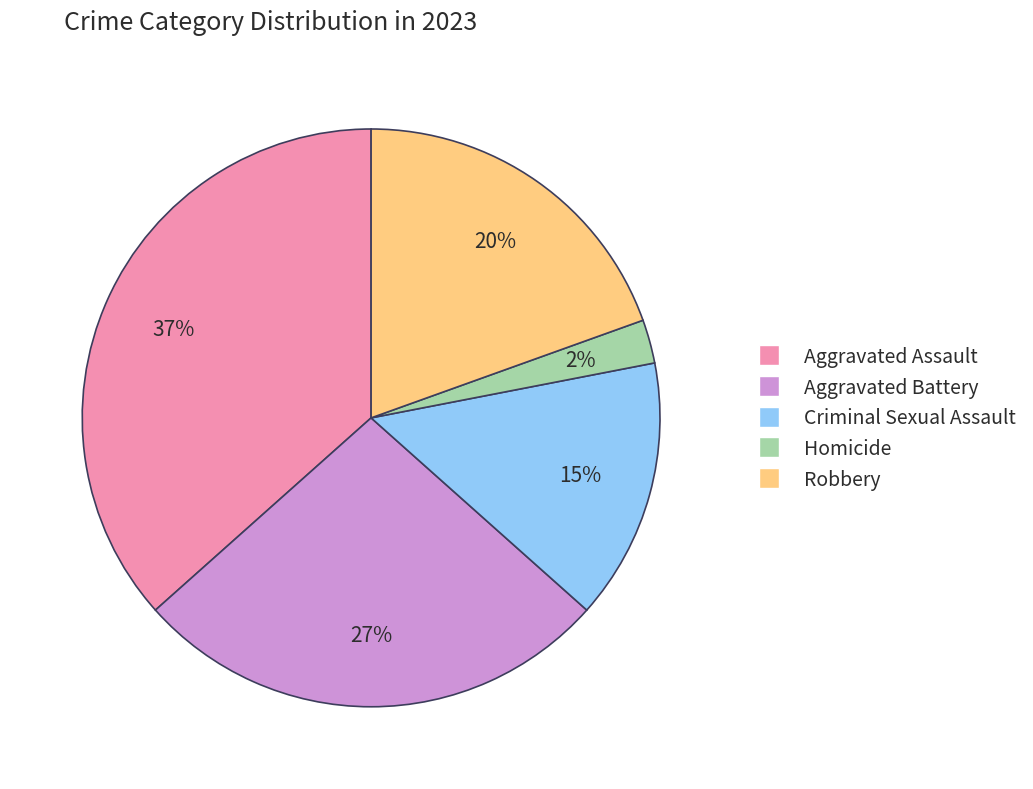

To the nearest percent, what is the average slice percentage?

20%